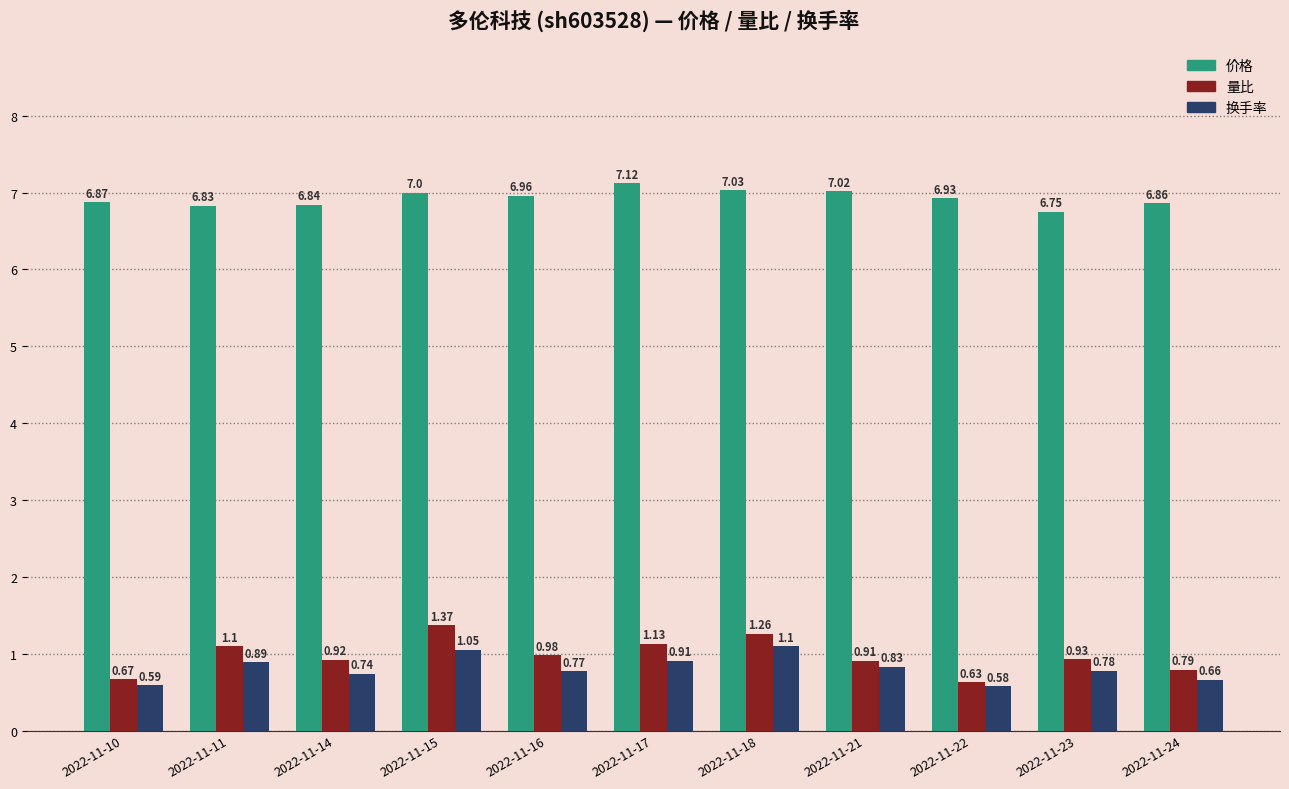

What is the value of the 价格 bar at the 4th from the left?

7.0